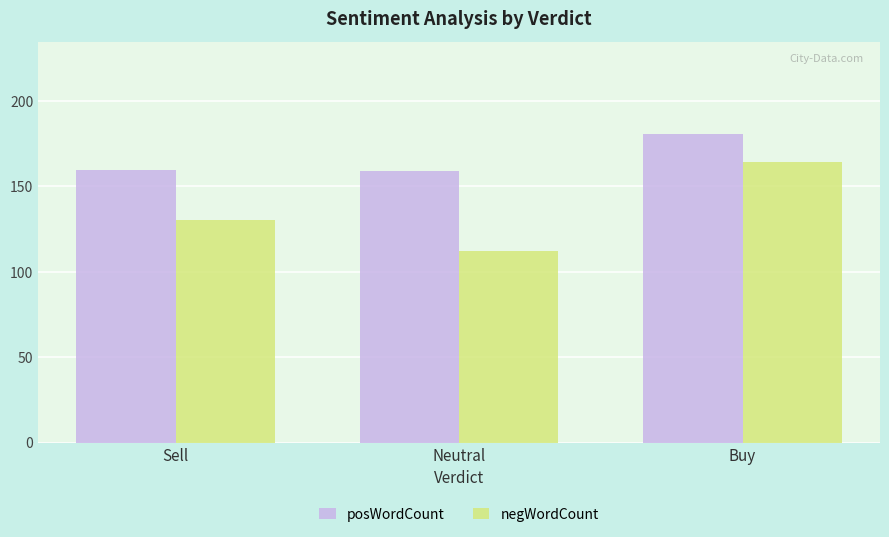

Which series has the largest total across all categories?

posWordCount